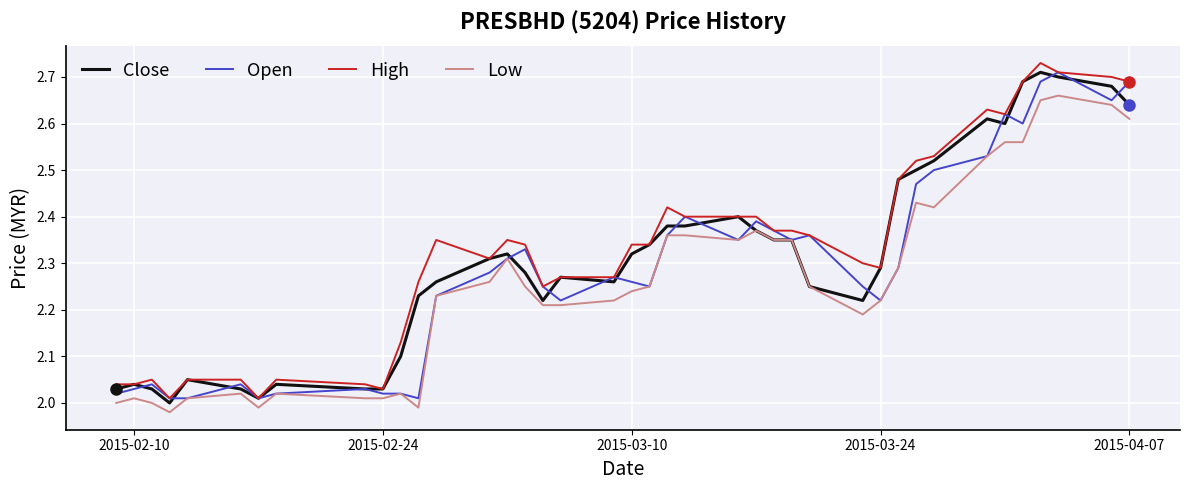

True or false: High and Low cross at least once.

False